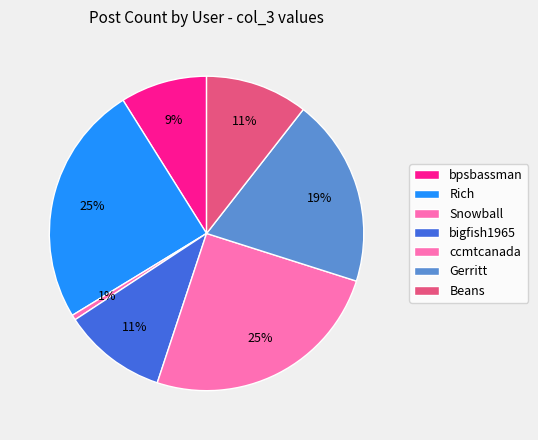

How many slices are in this pie chart?

7